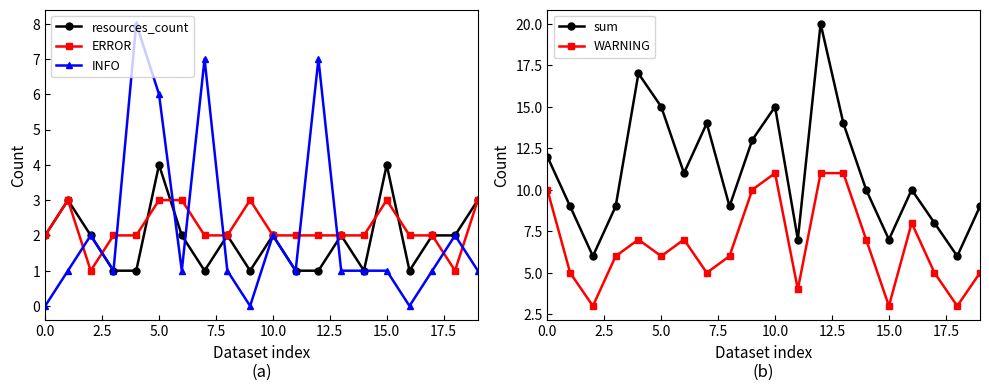

Reading right to left, list all the values displayed in this chart.

resources_count: 3	2	2	1	4	1	2	1	1	2	1	2	1	2	4	1	1	2	3	2
ERROR: 3	1	2	2	3	2	2	2	2	2	3	2	2	3	3	2	2	1	3	2
INFO: 1	2	1	0	1	1	1	7	1	2	0	1	7	1	6	8	1	2	1	0
sum: 9	6	8	10	7	10	14	20	7	15	13	9	14	11	15	17	9	6	9	12
WARNING: 5	3	5	8	3	7	11	11	4	11	10	6	5	7	6	7	6	3	5	10